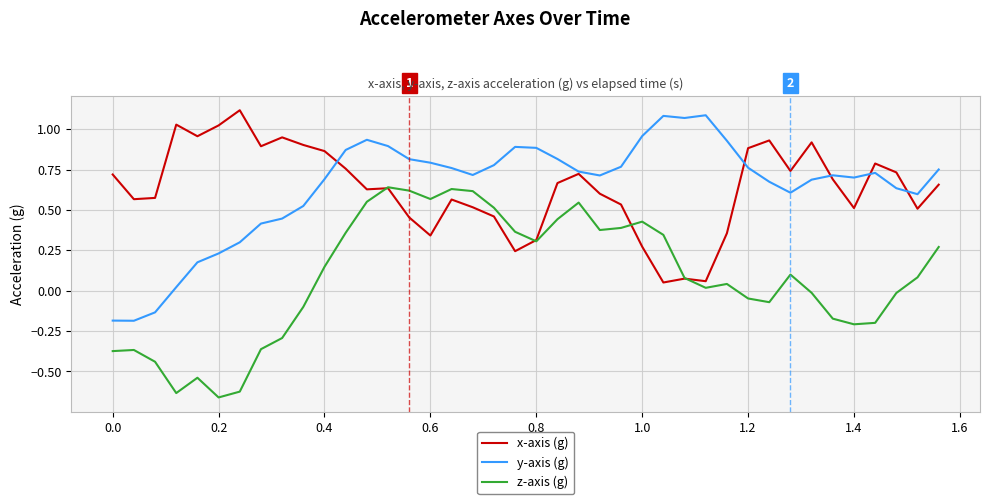

True or false: y-axis (g) and z-axis (g) cross at least once.

False